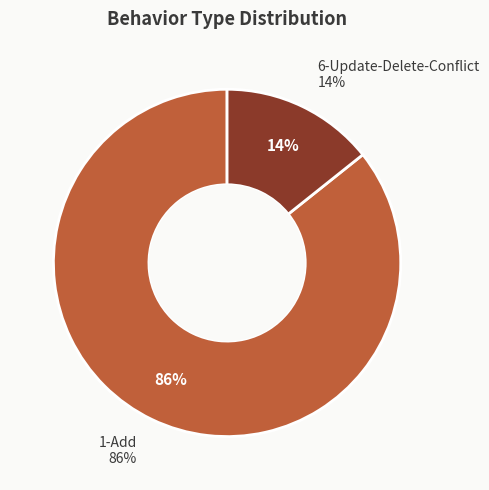

What is the ratio of the value at Update to the value at 1-Add?

0.2